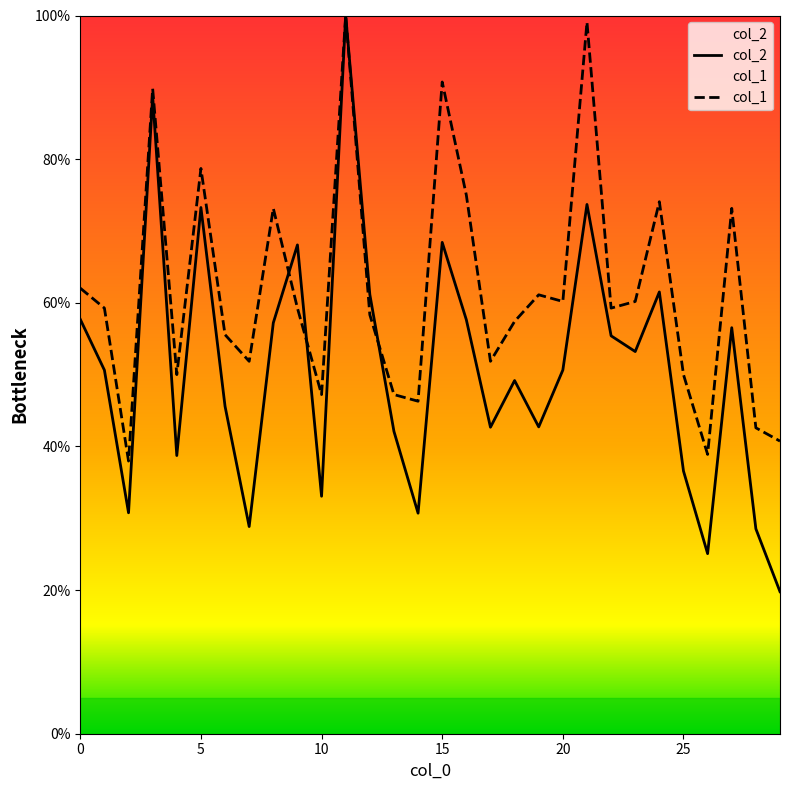

Reading left to right, what are all the values shown in this chart?

col_2: 0=57.7	1=50.6	2=30.8	3=88.8	4=38.7	5=73.3	6=45.6	7=28.8	8=57.2	9=68.1	10=33.1	11=100.0	12=61.2	13=42.1	14=30.7	15=68.4	16=57.6	17=42.7	18=49.2	19=42.7	20=50.6	21=73.7	22=55.4	23=53.2	24=61.5	25=36.6	26=25.1	27=56.5	28=28.5	29=19.8
col_1: 0=62.0	1=59.3	2=38.0	3=89.8	4=50.0	5=78.7	6=55.6	7=51.9	8=73.1	9=59.3	10=47.2	11=100.0	12=58.3	13=47.2	14=46.3	15=90.7	16=75.0	17=51.9	18=57.4	19=61.1	20=60.2	21=99.1	22=59.3	23=60.2	24=74.1	25=50.0	26=38.9	27=73.1	28=42.6	29=40.7